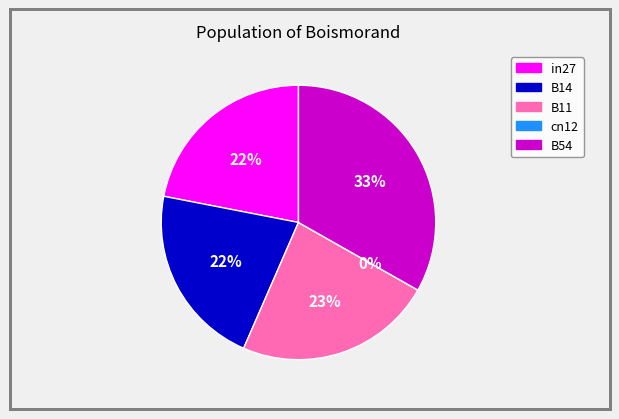

To the nearest percent, what is the average slice percentage?

20%